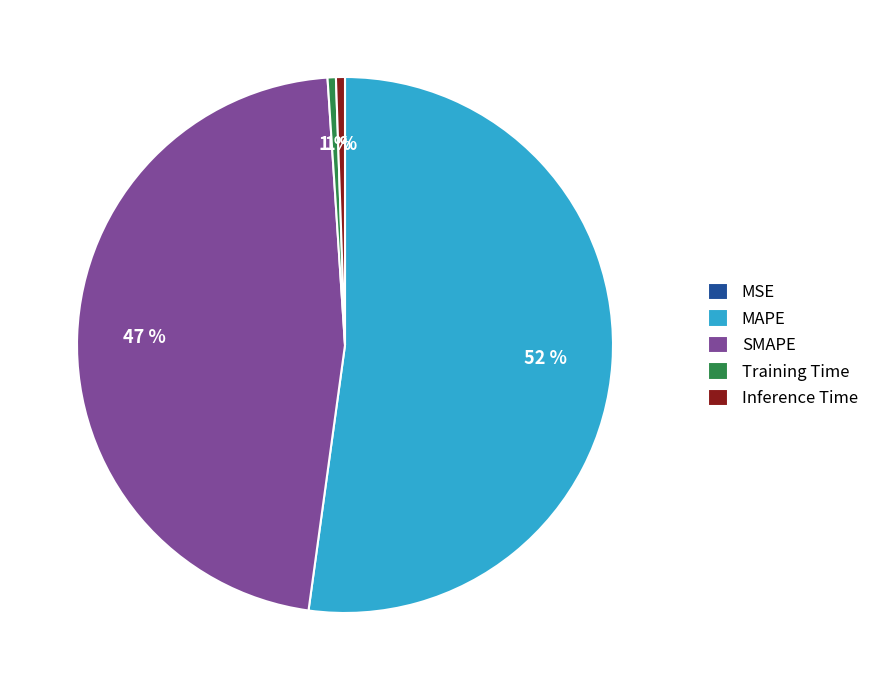

What is the largest slice in the pie chart?

MAPE